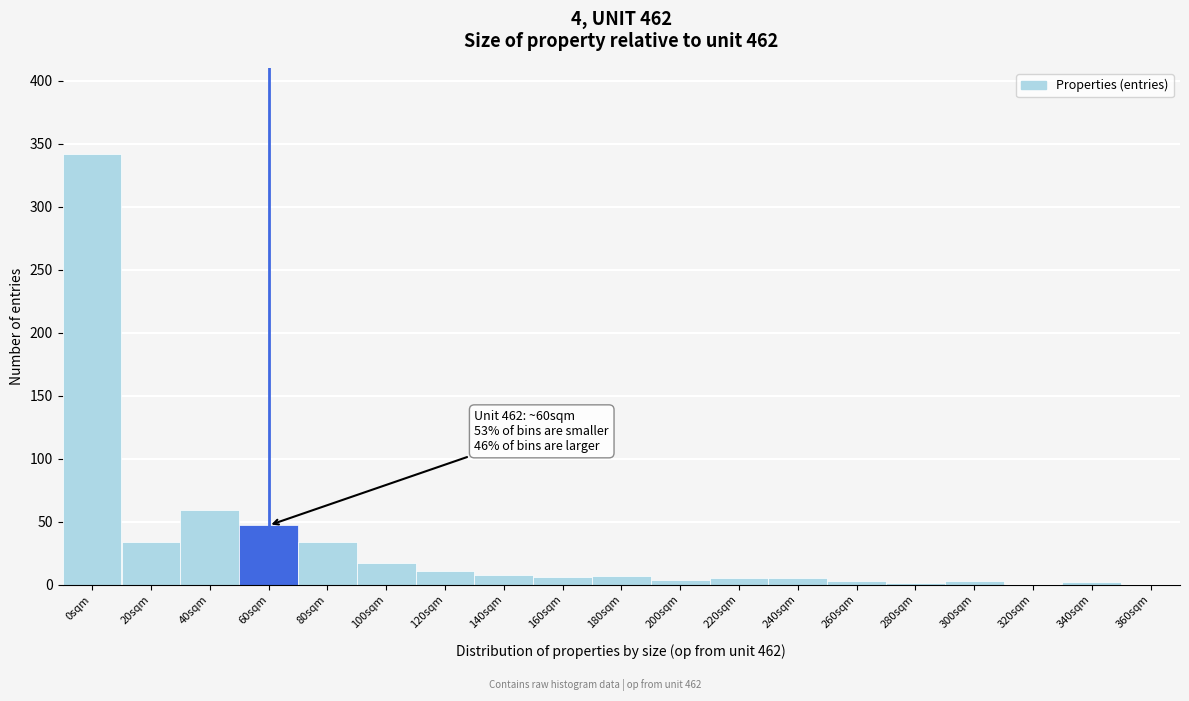

Where is the data nearest to the value 171?

40sqm